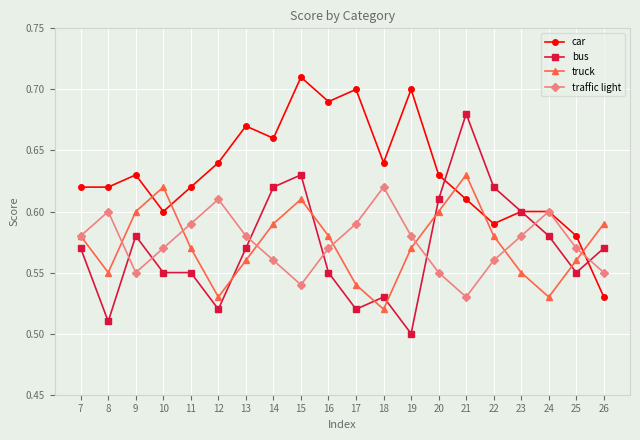

Which category has the highest value in the car series?

15